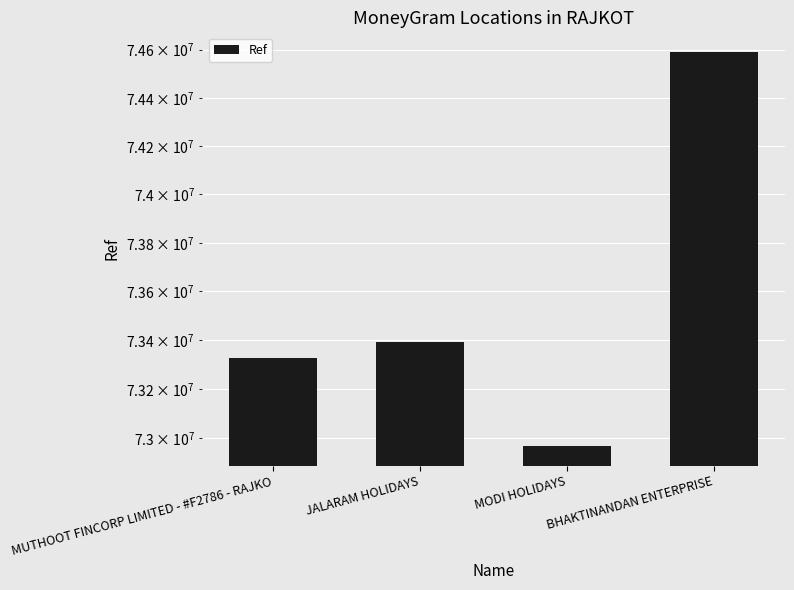

Rank the categories by value from lowest to highest.

MODI HOLIDAYS, MUTHOOT FINCORP LIMITED - #F2786 - RAJKO, JALARAM HOLIDAYS, BHAKTINANDAN ENTERPRISE